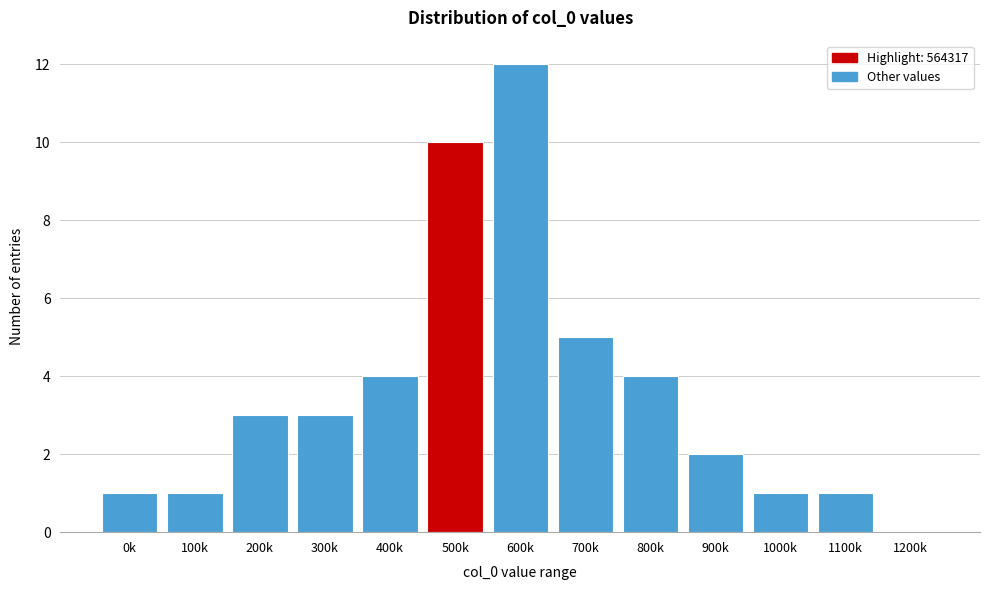

Reading left to right, list all the values displayed in this chart.

0k=1	100k=1	200k=3	300k=3	400k=4	500k=10	600k=12	700k=5	800k=4	900k=2	1000k=1	1100k=1	1200k=0